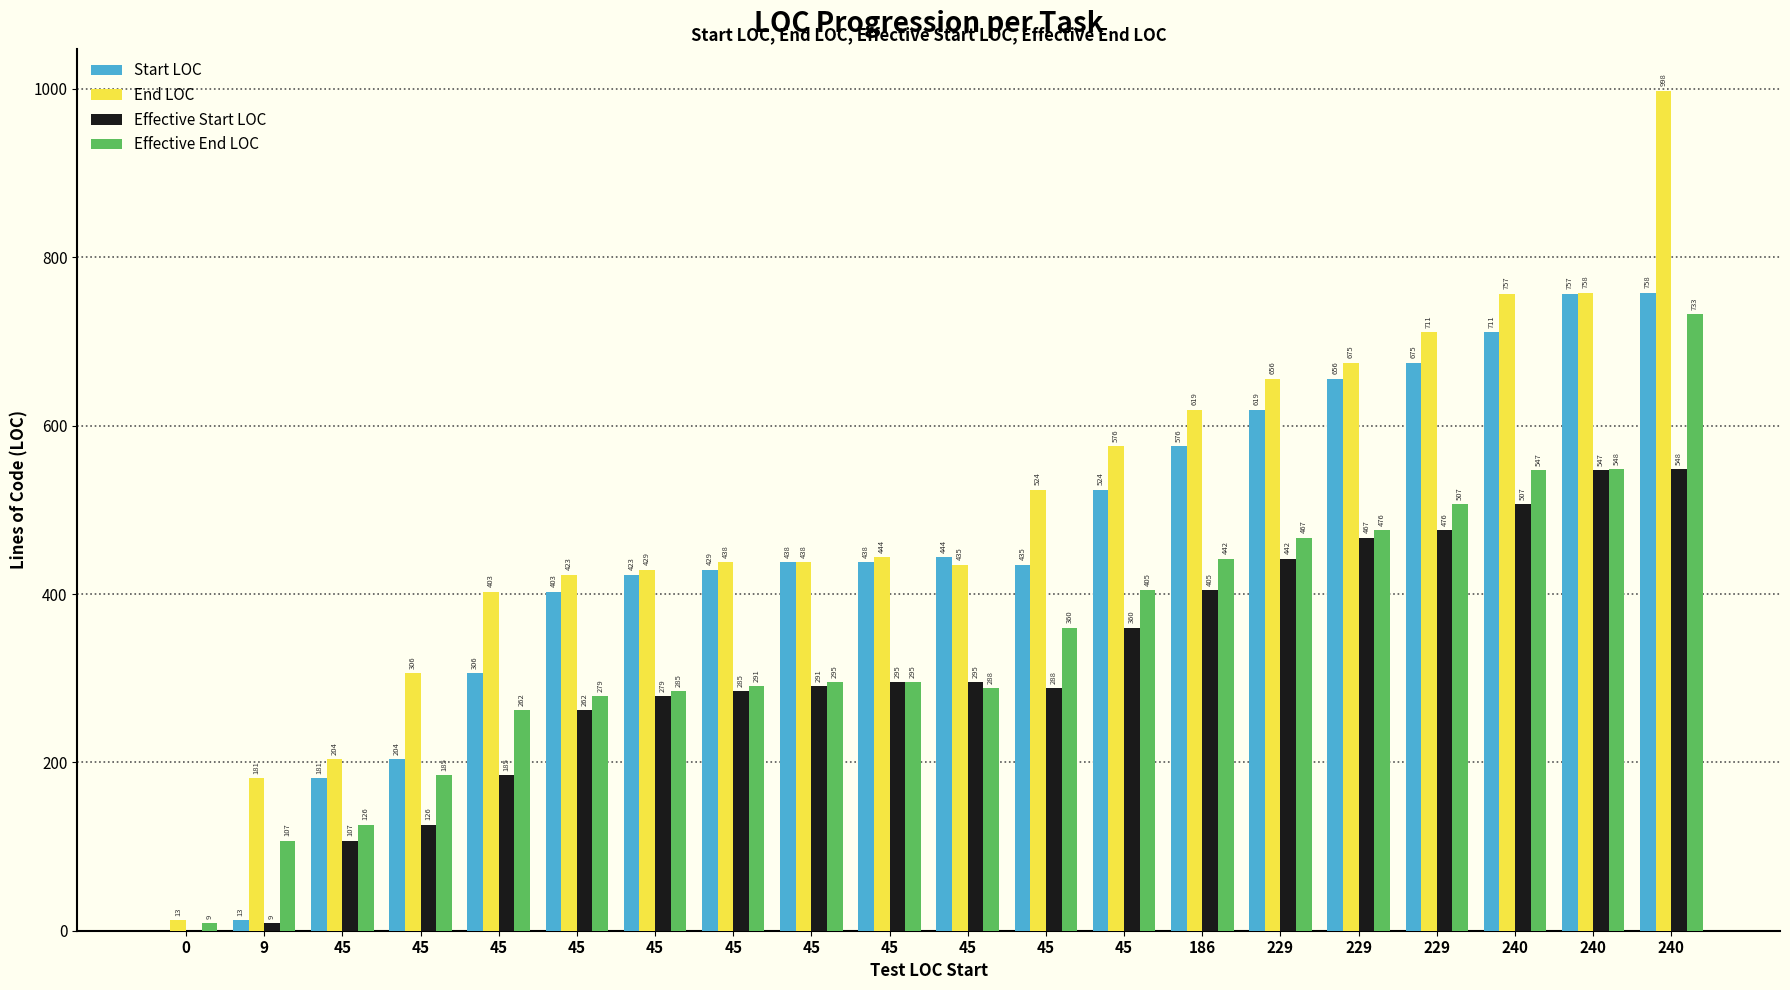

Reading left to right, list all the values displayed in this chart.

Start LOC: 0=0	9=13	45=181	45=204	45=306	45=403	45=423	45=429	45=438	45=438	45=444	45=435	45=524	186=576	229=619	229=656	229=675	240=711	240=757	240=758
End LOC: 0=13	9=181	45=204	45=306	45=403	45=423	45=429	45=438	45=438	45=444	45=435	45=524	45=576	186=619	229=656	229=675	229=711	240=757	240=758	240=998
Effective Start LOC: 0=0	9=9	45=107	45=126	45=185	45=262	45=279	45=285	45=291	45=295	45=295	45=288	45=360	186=405	229=442	229=467	229=476	240=507	240=547	240=548
Effective End LOC: 0=9	9=107	45=126	45=185	45=262	45=279	45=285	45=291	45=295	45=295	45=288	45=360	45=405	186=442	229=467	229=476	229=507	240=547	240=548	240=733